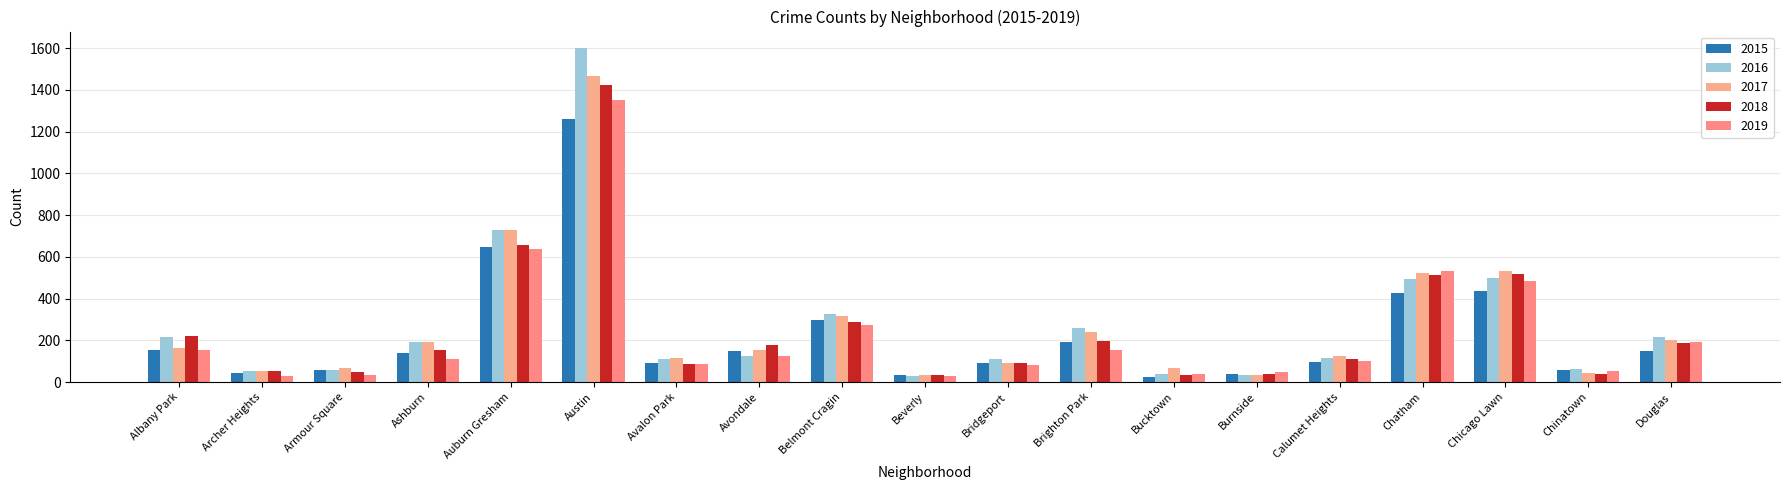

Which has a higher value, Belmont Cragin or Chicago Lawn?

Chicago Lawn